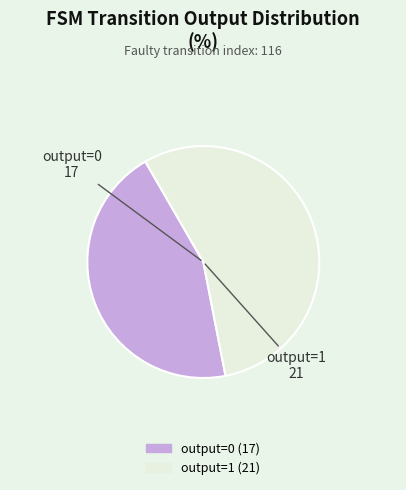

Which category has the biggest portion of the pie?

output=1